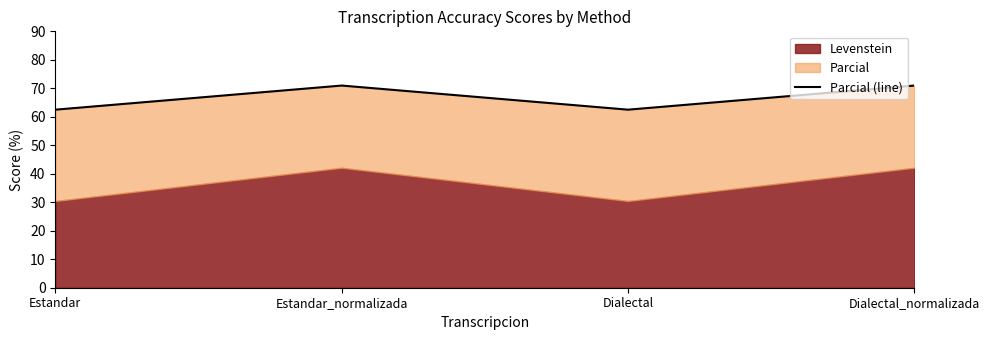

At which label is the value closest to 66?

Estandar